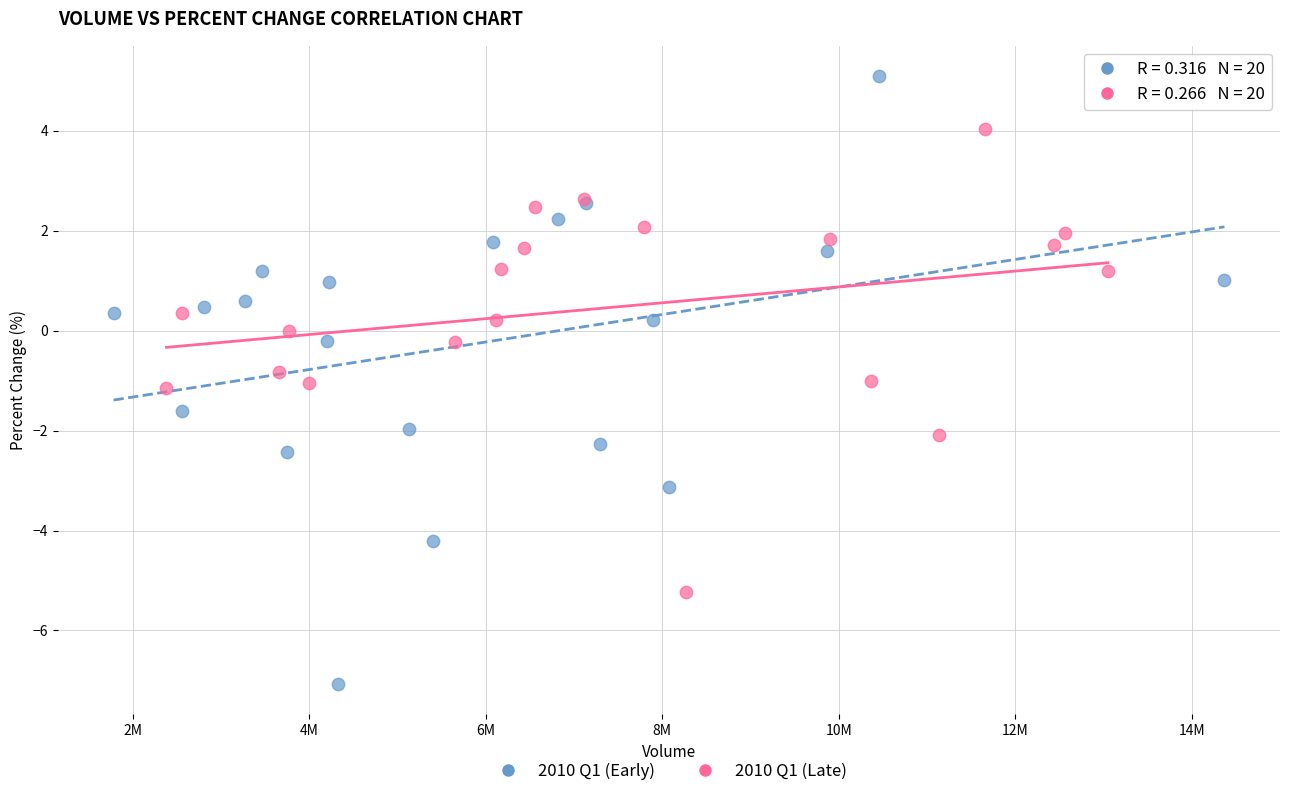

Which series has the largest Y range (max minus min)?

2010 Q1 (Early)